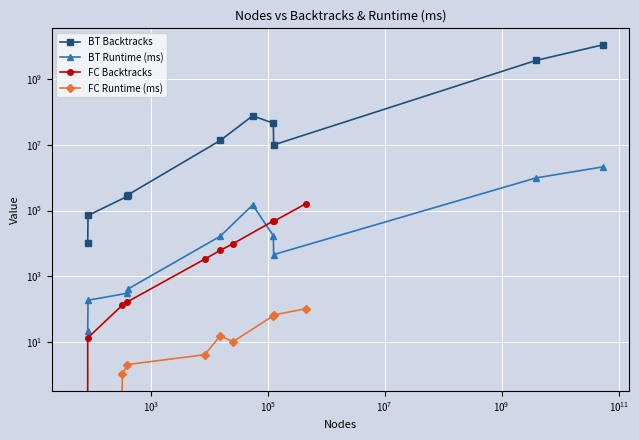

The value of FC Runtime (ms) at $\mathdefault{10^{-1}}$ is 0. True or false?

True